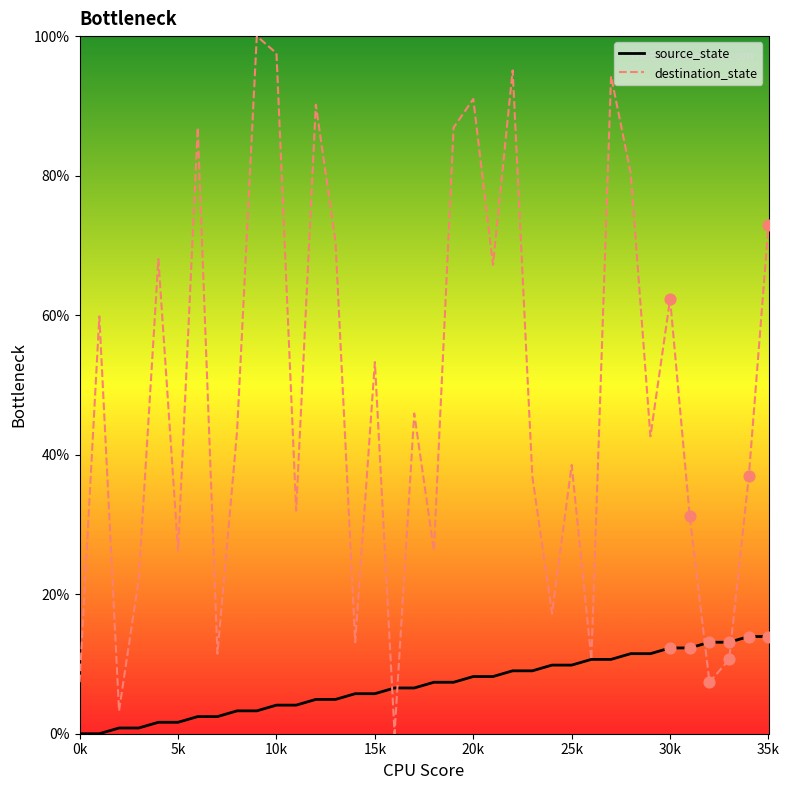

Which series has the largest total across all categories?

destination_state